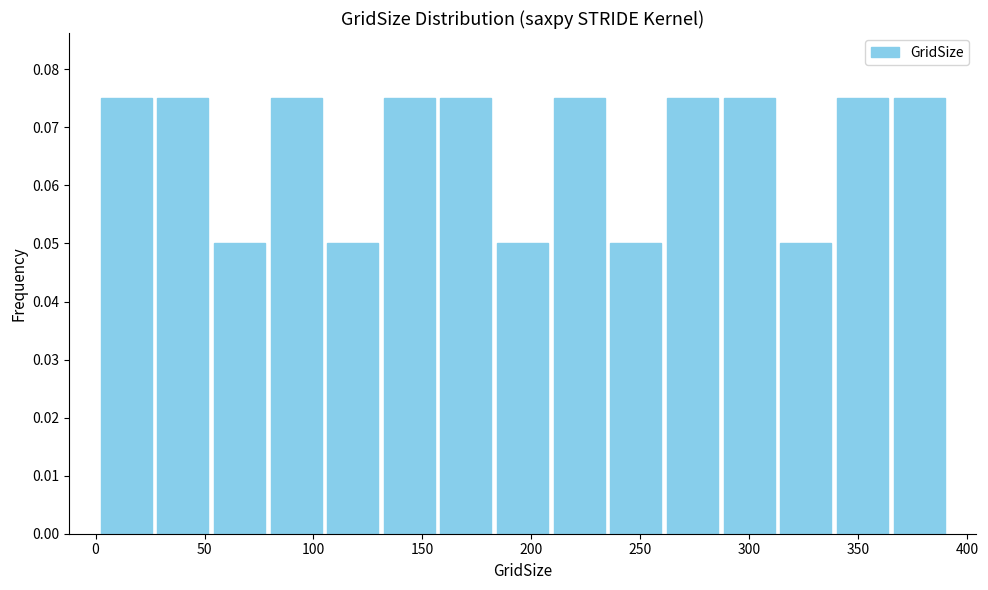

What is the height of the bar covering 27 to 53 on the x-axis? Neither the bar edges nor the heights are printed on the chart, so give them approximately, as read against the axes.

0.075